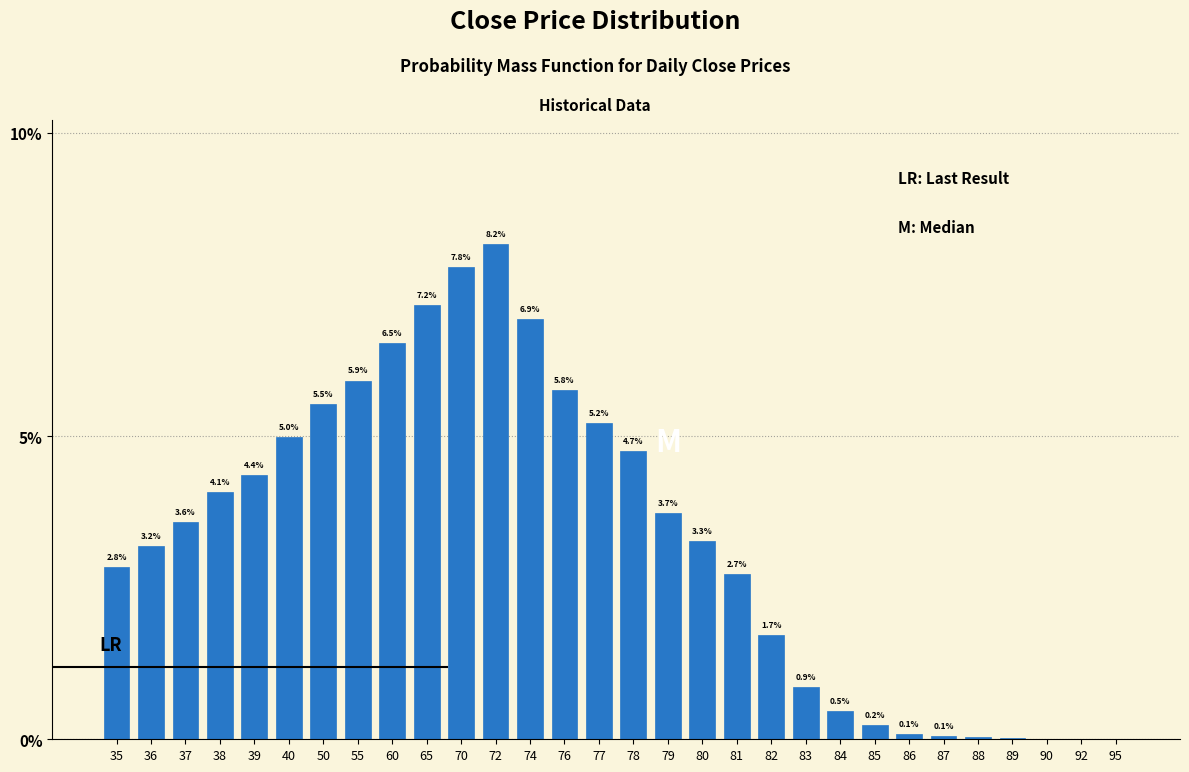

Which label corresponds to the largest value in the chart?

72